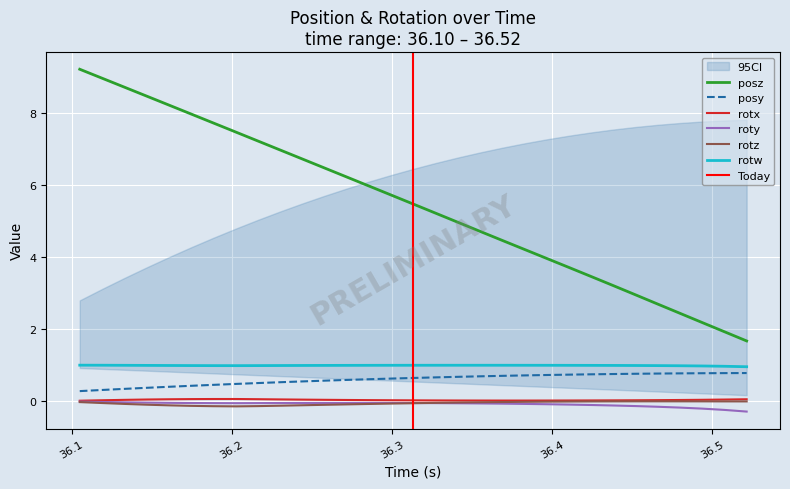

What is the maximum value for rotw?

1.0